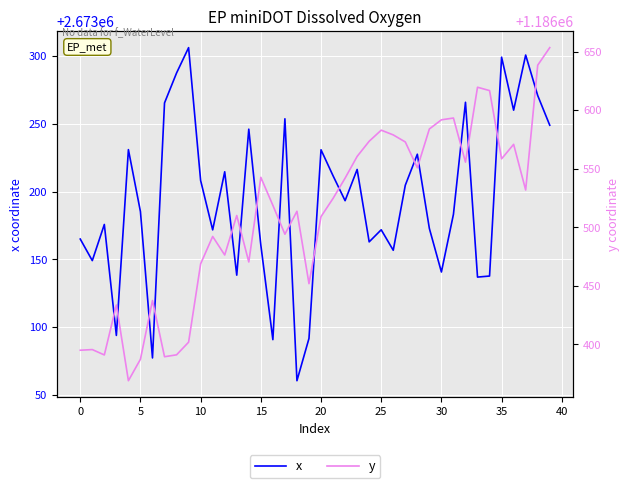

What is the maximum value for y?

1186653.3